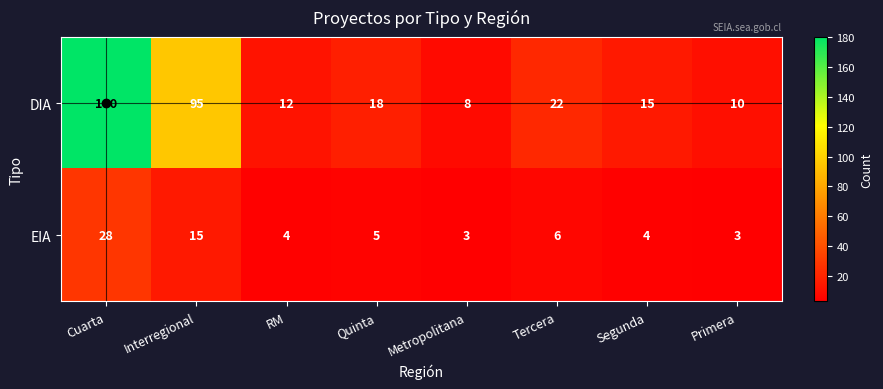

Which category has the highest value across all series?

Cuarta